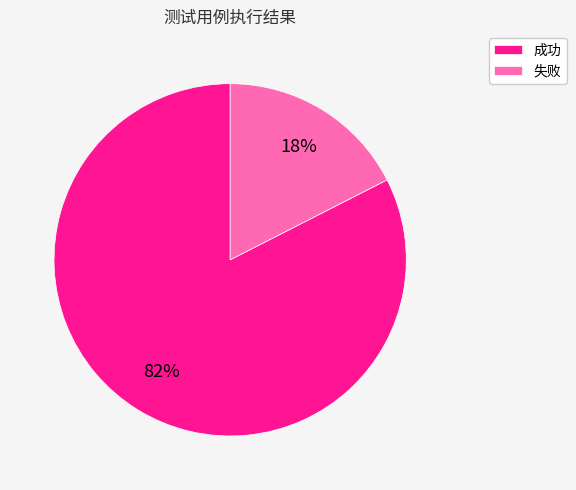

Is the sum of 失败 and 成功 greater than half?

Yes